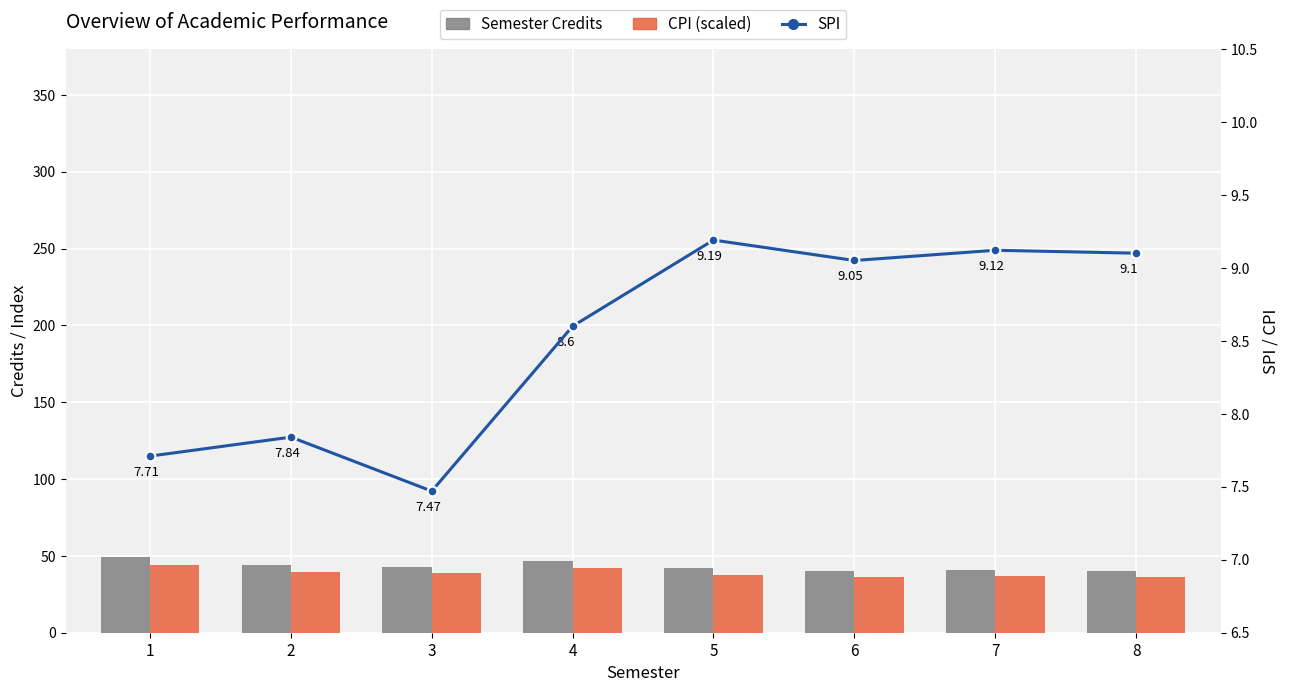

Which label corresponds to the smallest value in the chart?

3